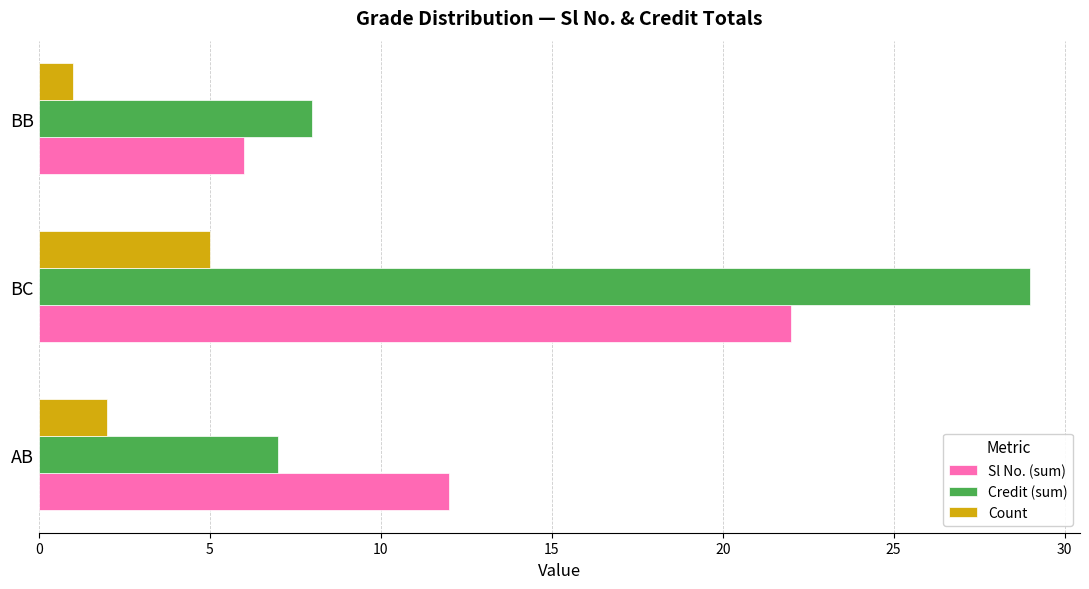

Which category has the highest value in the Sl No. (sum) series?

BC